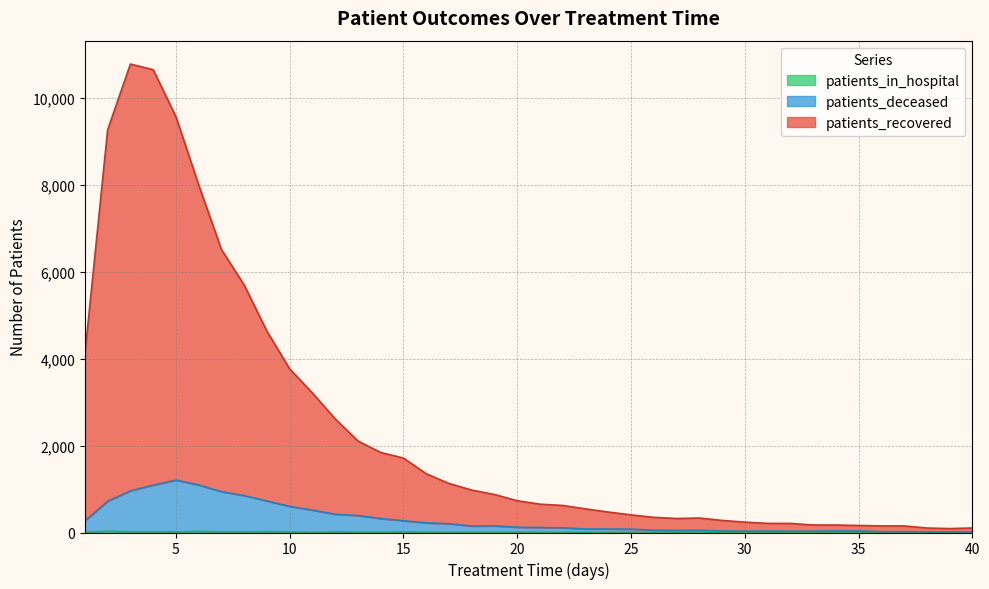

Is the value of patients_deceased at 31 greater than the value of patients_recovered at 29?

No